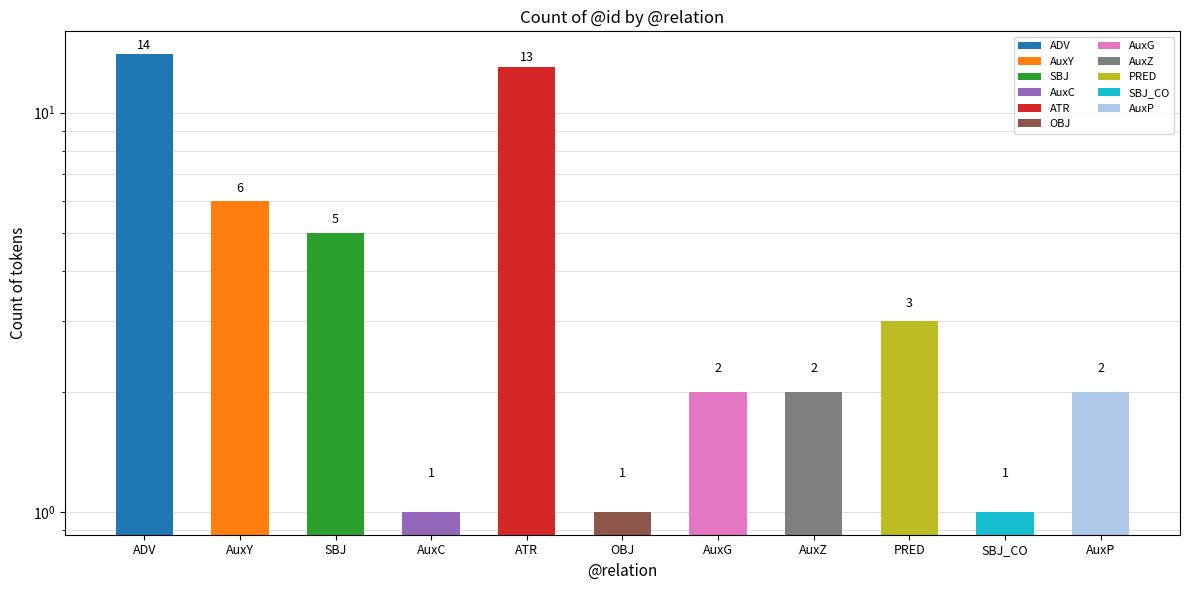

Reading right to left, list all the values displayed in this chart.

2	1	3	2	2	1	13	1	5	6	14